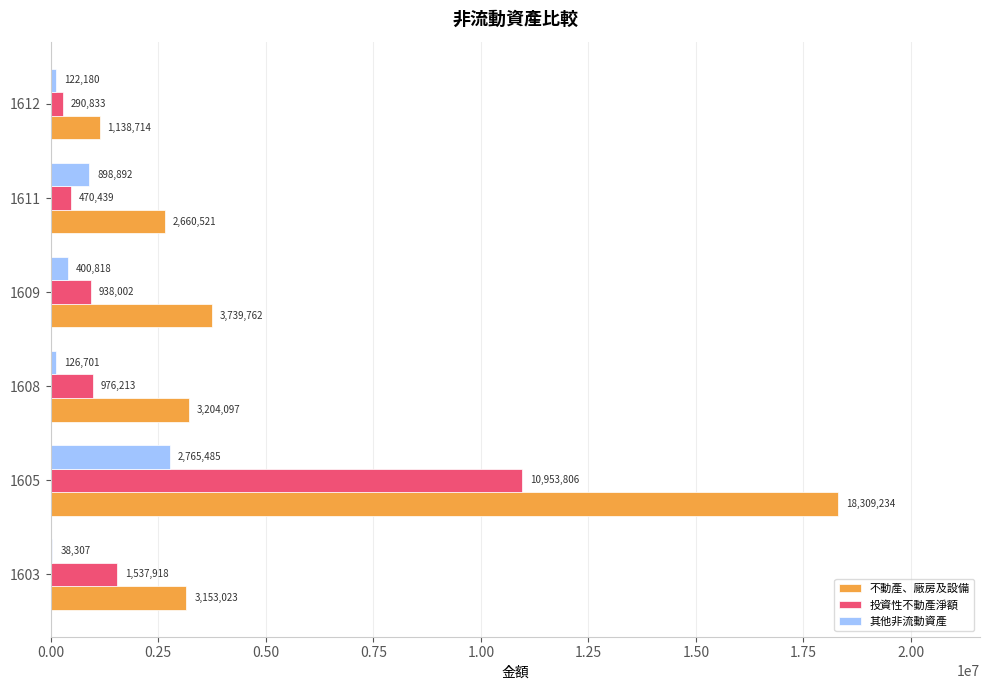

What is the maximum value shown in the chart?

18309234